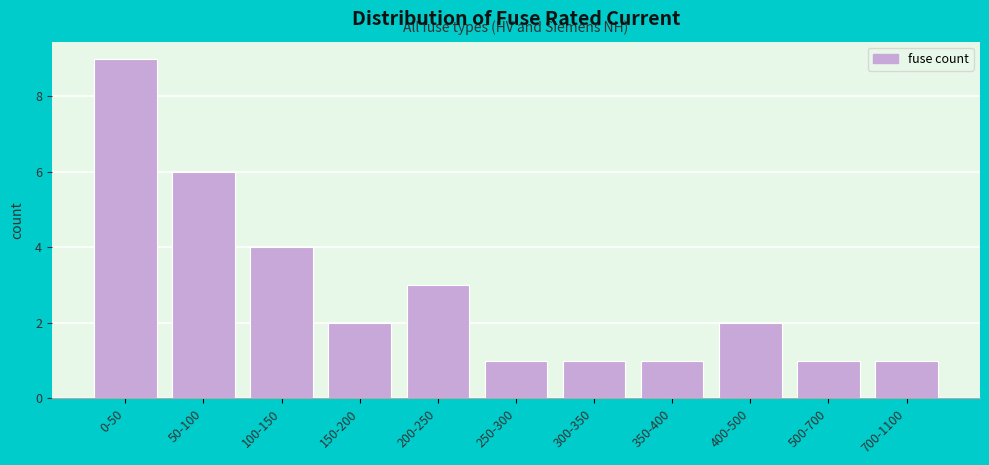

Reading left to right, what are all the values shown in this chart?

0-50=9	50-100=6	100-150=4	150-200=2	200-250=3	250-300=1	300-350=1	350-400=1	400-500=2	500-700=1	700-1100=1